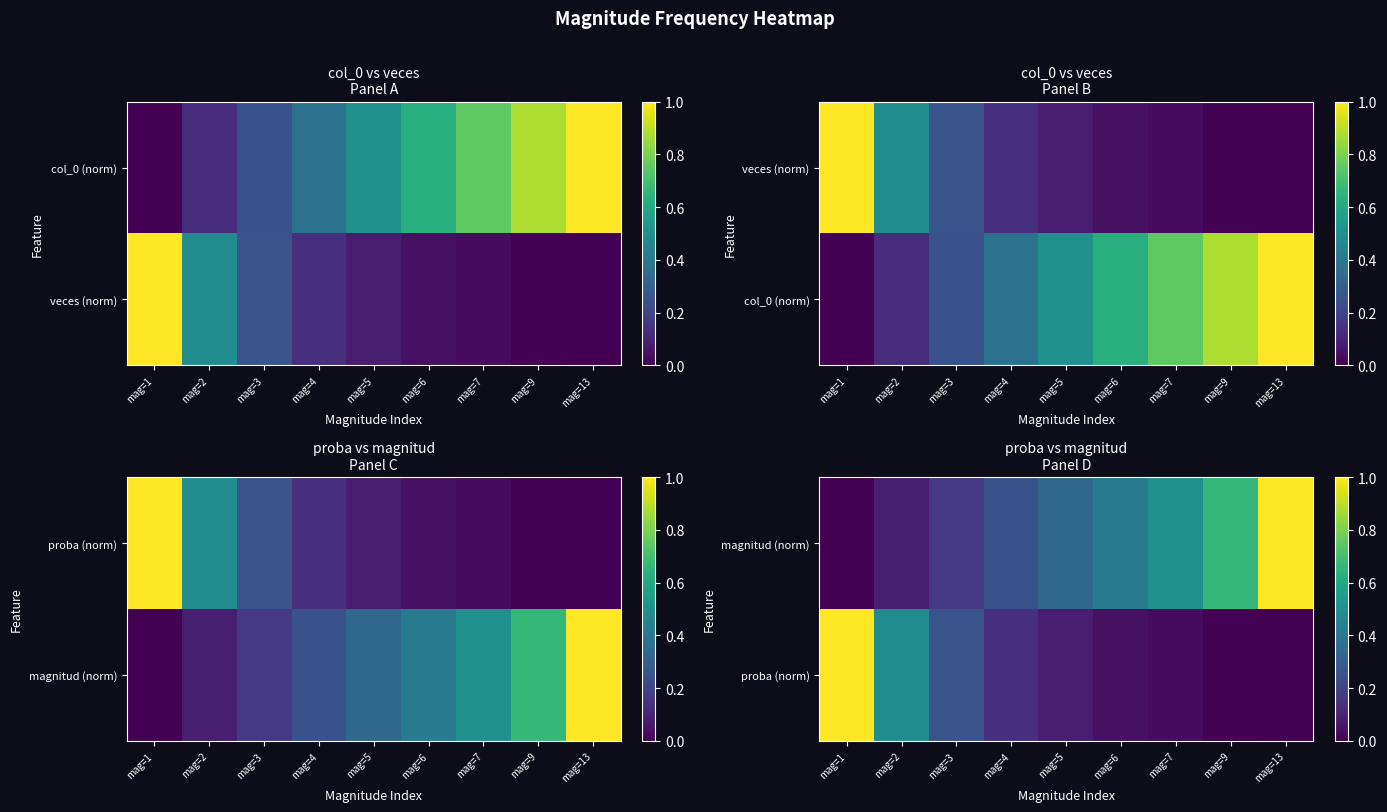

The value of magnitud (norm) at mag=13 is 0.6. True or false?

False